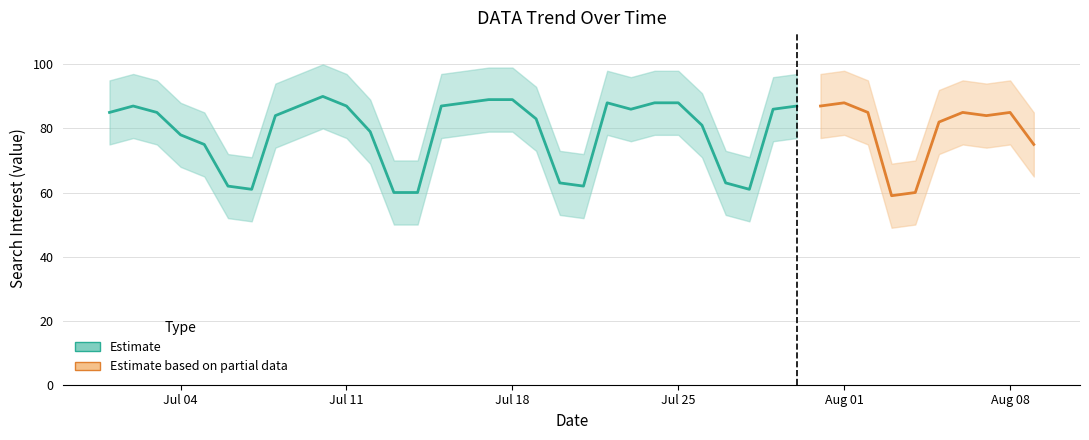

Which label corresponds to the largest value in the chart?

2013/07/10